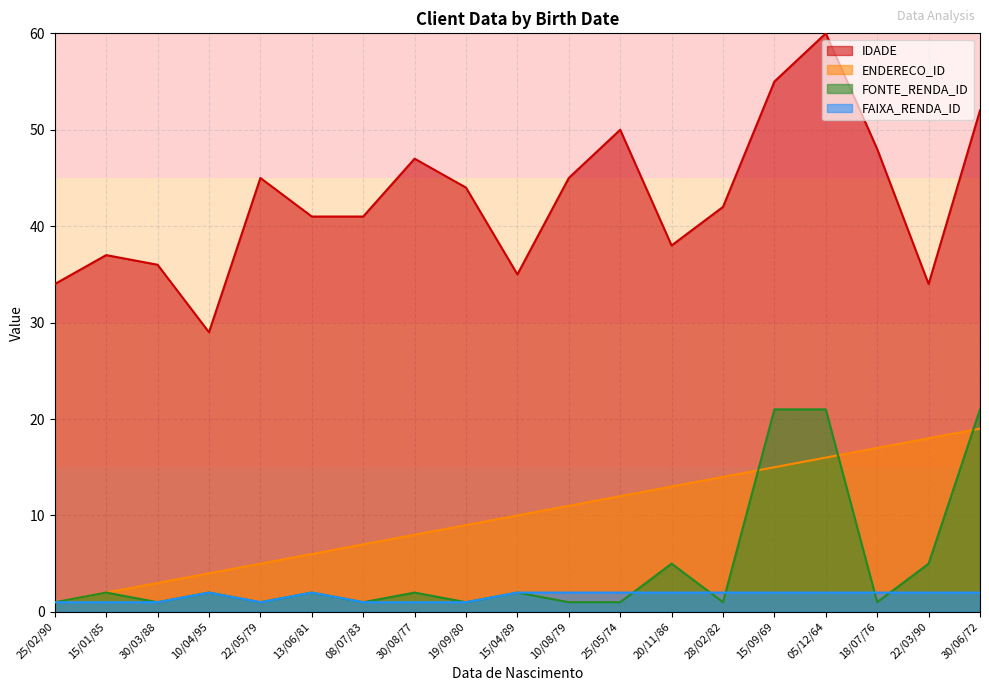

Between 13/06/81 and 19/09/80, which series saw the biggest shift?

IDADE